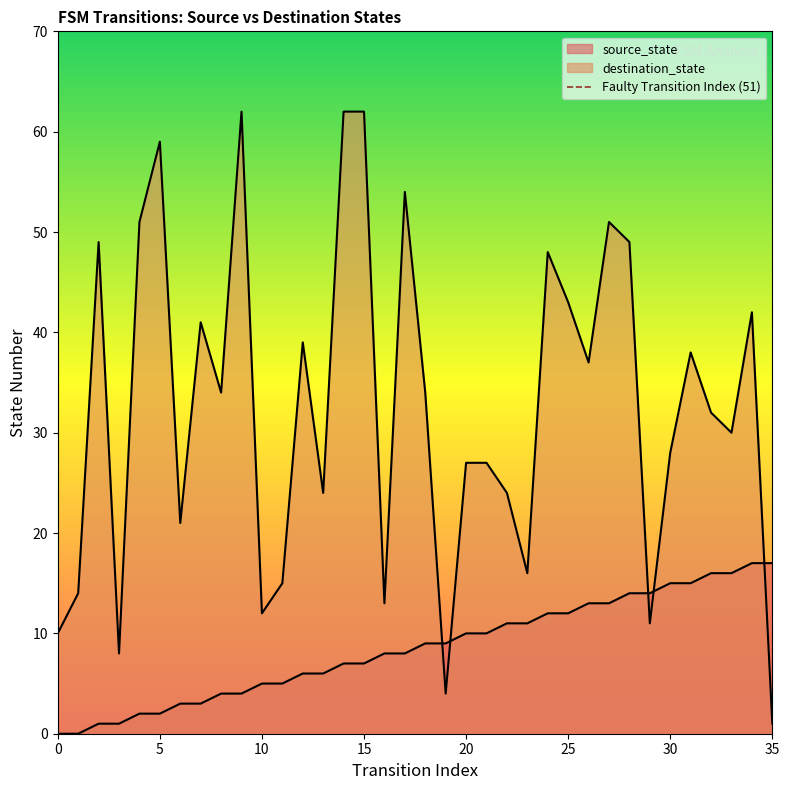

At 12, list the series in order from largest to smallest.

destination_state, source_state